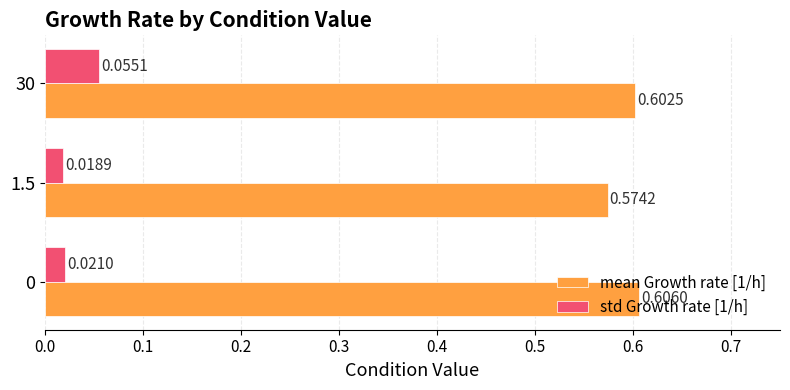

What is the sum of all mean Growth rate [1/h] values?

1.8